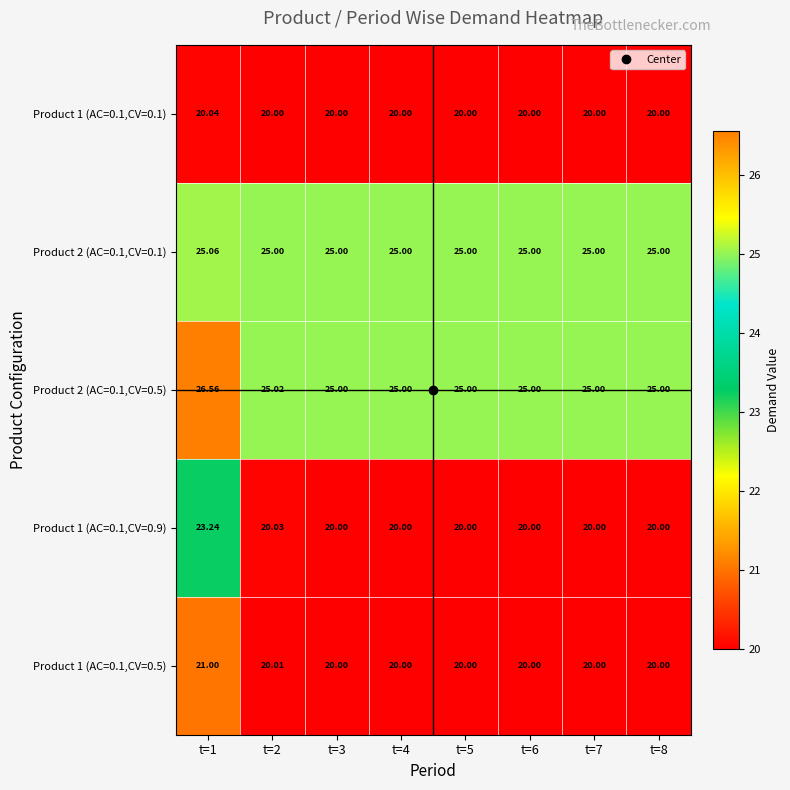

Is the value of Product 1 (AC=0.1,CV=0.1) at t=6 greater than the value of Product 1 (AC=0.1,CV=0.5) at t=2?

No